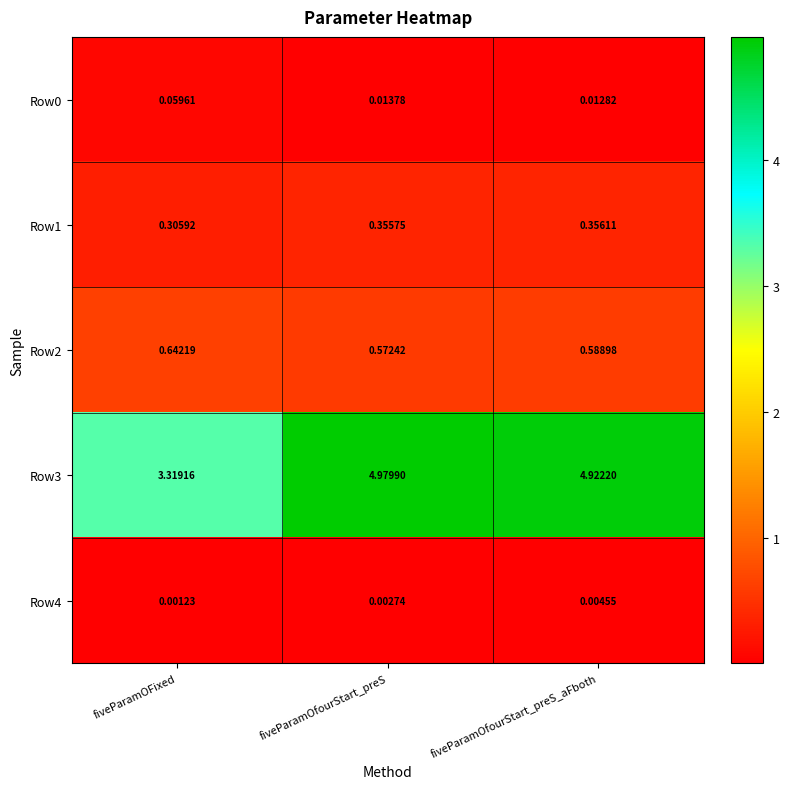

Which label corresponds to the smallest value in the chart?

fiveParamOFixed